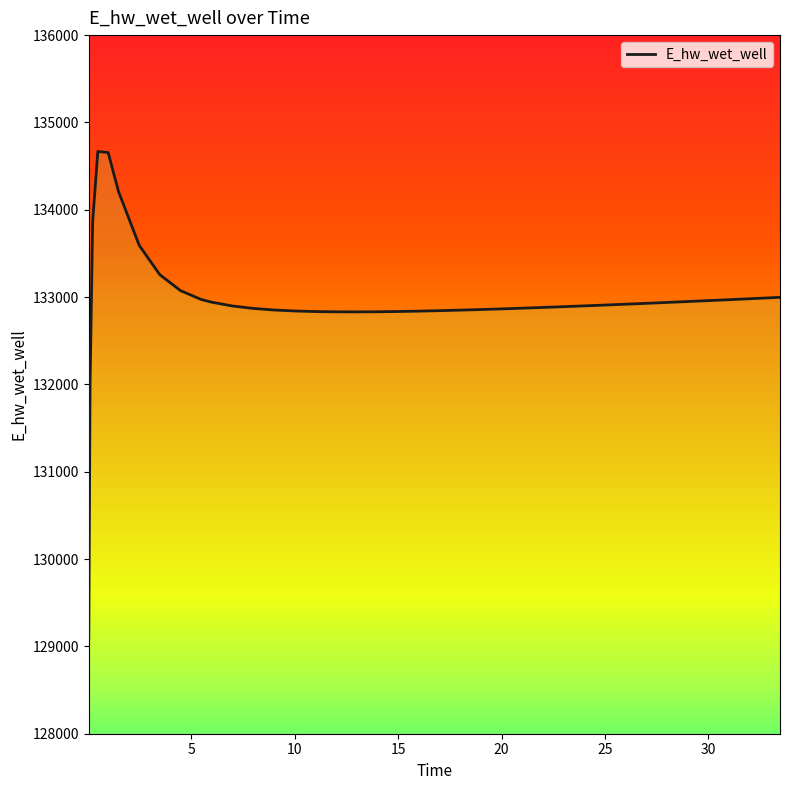

What is the maximum value shown in the chart?

134667.9